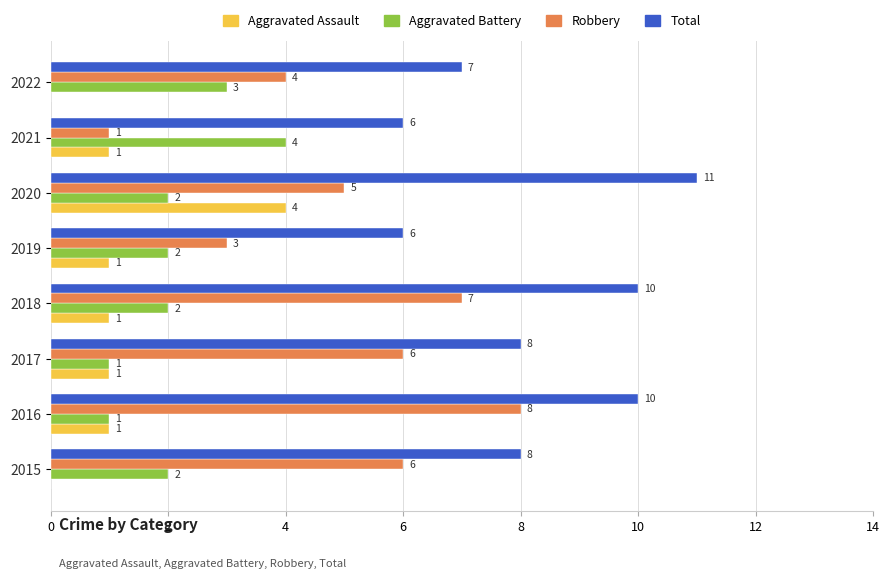

True or false: Robbery has a value of 6 at 2015.

True